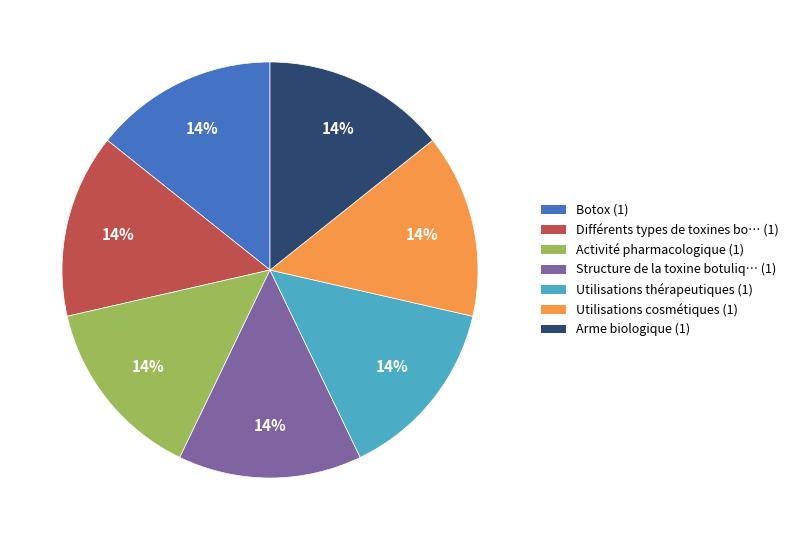

Does any single category account for the majority?

No